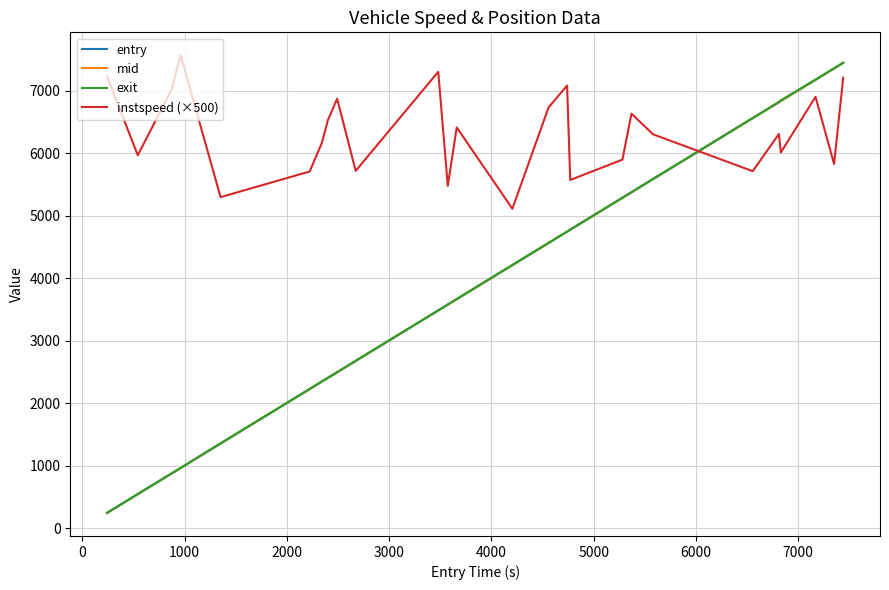

Which series has the largest total across all categories?

instspeed (×500)